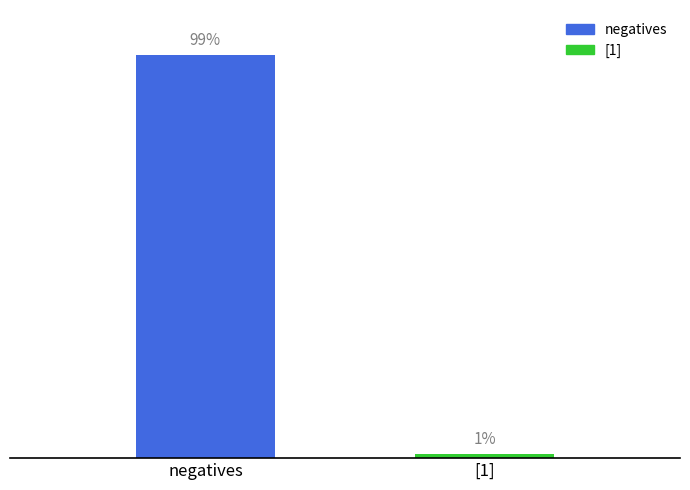

Which label corresponds to the largest value in the chart?

negatives